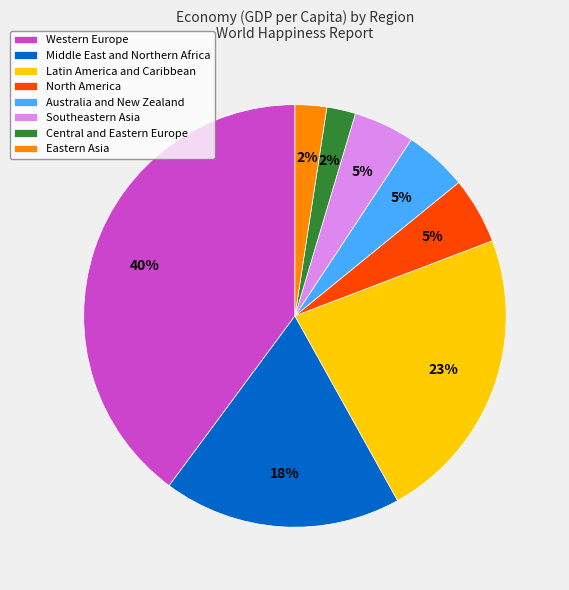

Which slice is the largest?

Western Europe